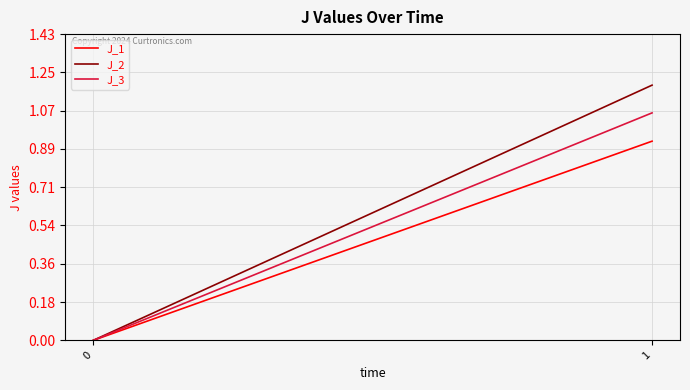

At which category is the sum across all series the highest?

1